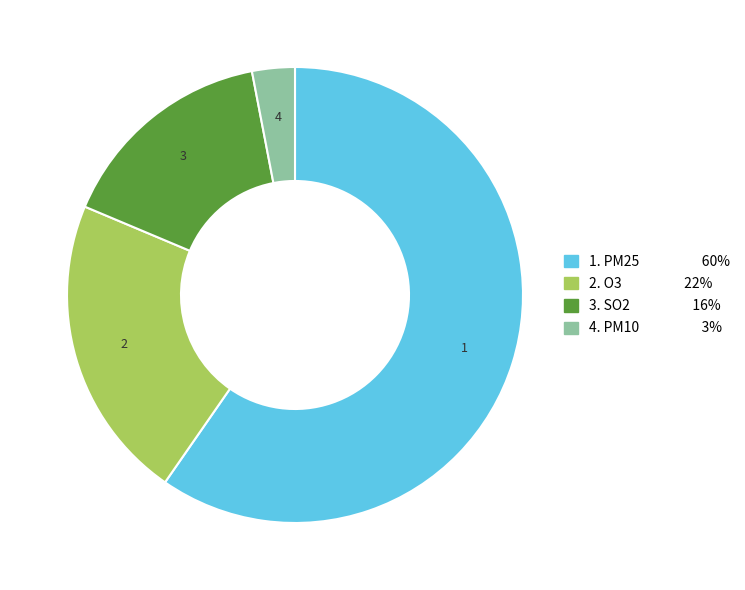

Is there any slice that represents more than half of the pie?

Yes